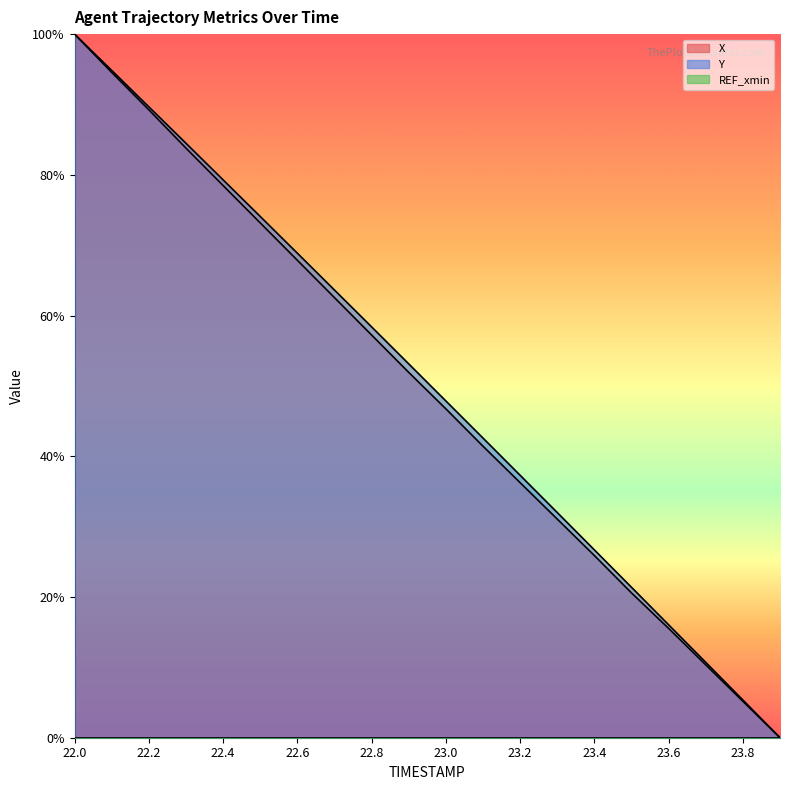

Reading left to right, what are all the values shown in this chart?

X: 100.0	94.6	89.2	83.8	78.5	73.2	67.9	62.5	57.2	51.9	46.7	41.4	36.3	31.1	25.9	20.6	15.5	10.4	5.2	0.0
Y: 100.0	94.8	89.7	84.5	79.3	74.1	68.9	63.6	58.4	53.1	47.9	42.6	37.3	32.0	26.7	21.4	16.1	10.7	5.4	0.0